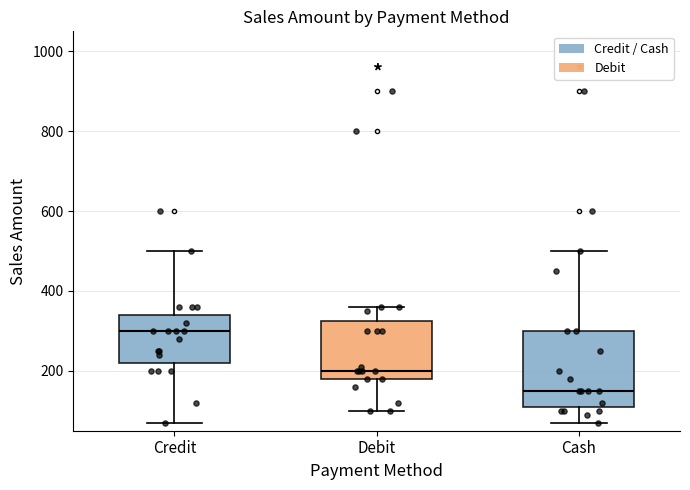

Which box is the tallest, from its lower edge to its upper edge?

Cash